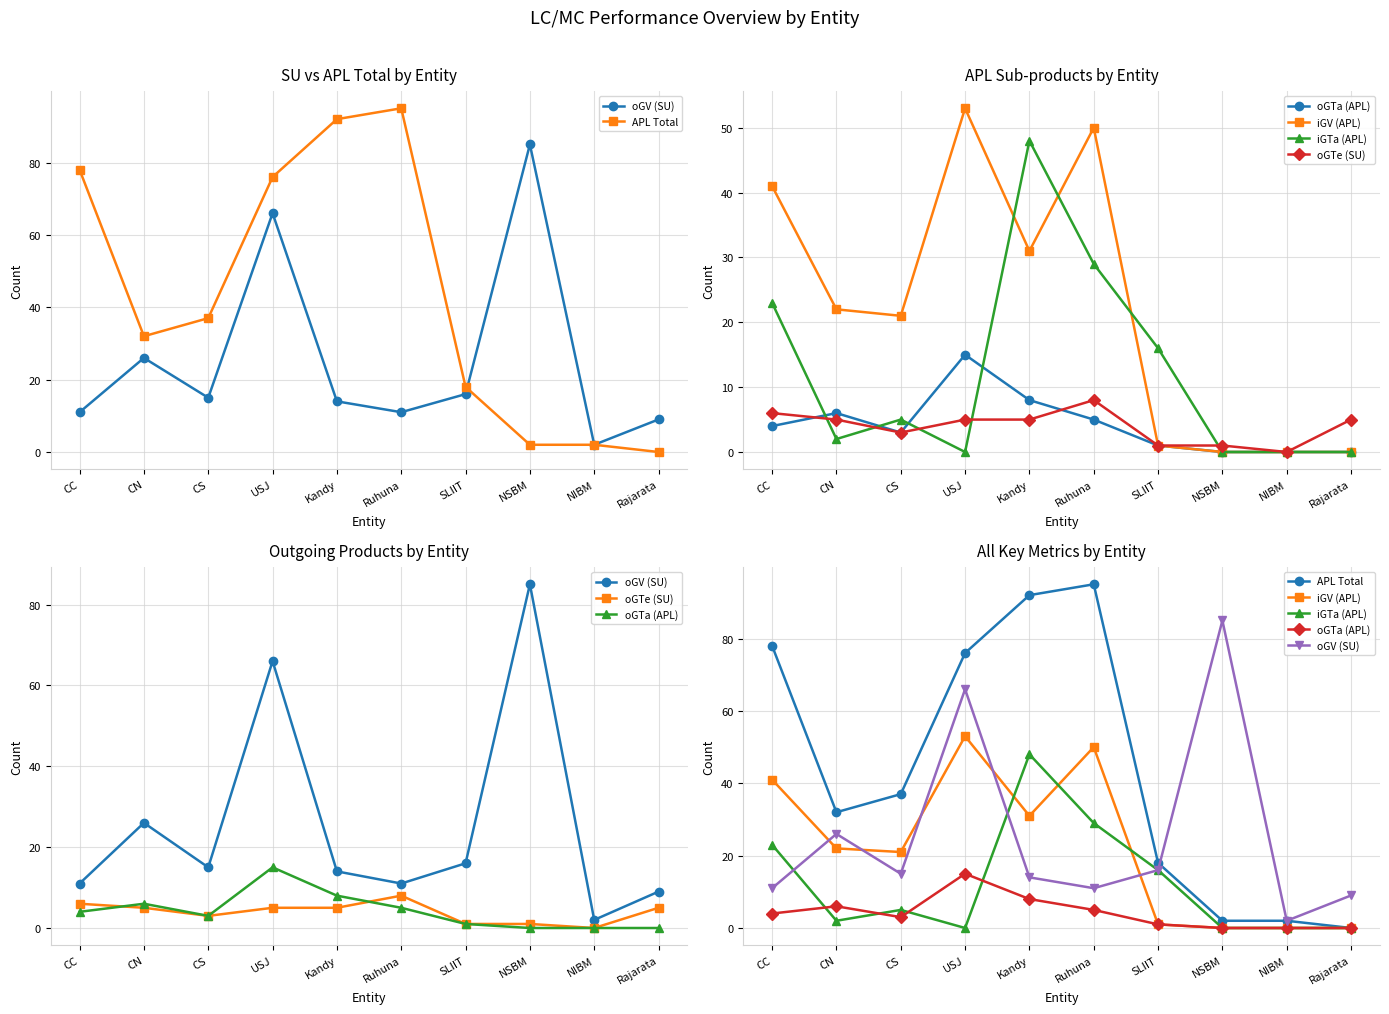

How many values in the iGTa (APL) series are below 5?

5